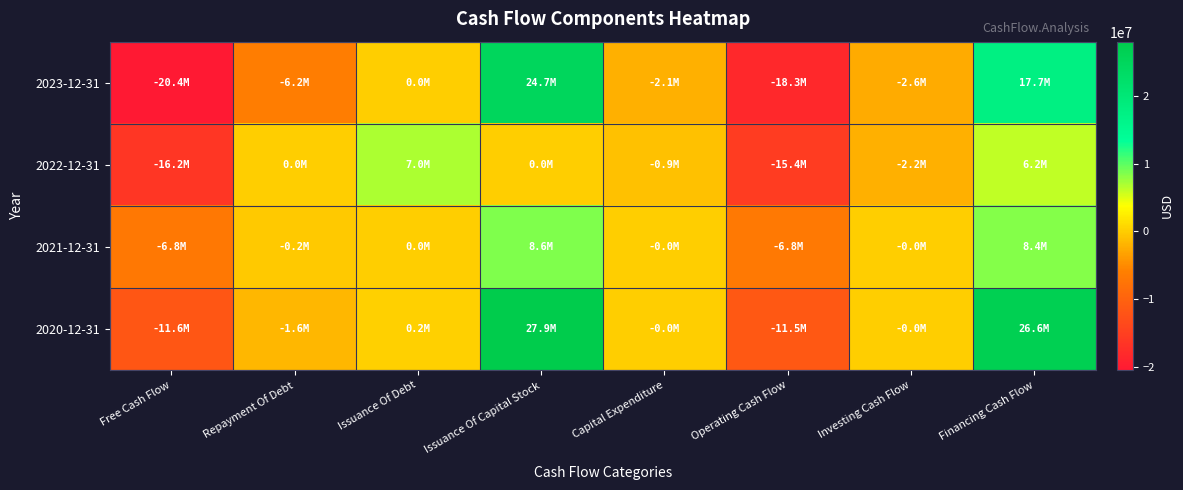

At how many categories does at least one series exceed 19381568?

2